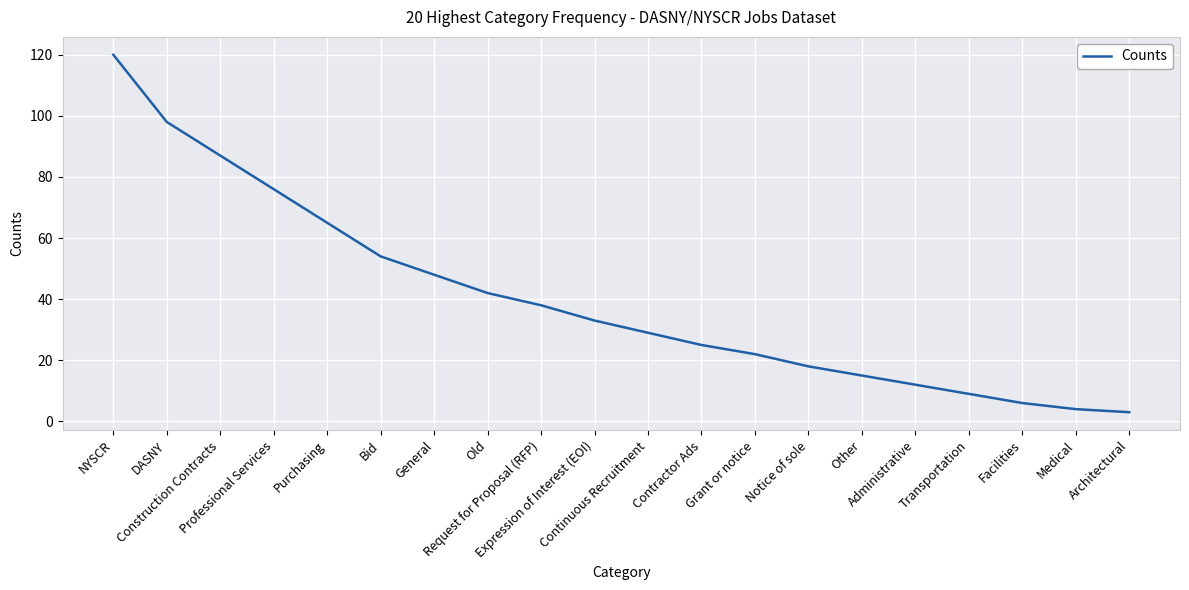

Reading left to right, extract all data points from this chart.

NYSCR=120	DASNY=98	Construction Contracts=87	Professional Services=76	Purchasing=65	Bid=54	General=48	Old=42	Request for Proposal (RFP)=38	Expression of Interest (EOI)=33	Continuous Recruitment=29	Contractor Ads=25	Grant or notice=22	Notice of sole=18	Other=15	Administrative=12	Transportation=9	Facilities=6	Medical=4	Architectural=3